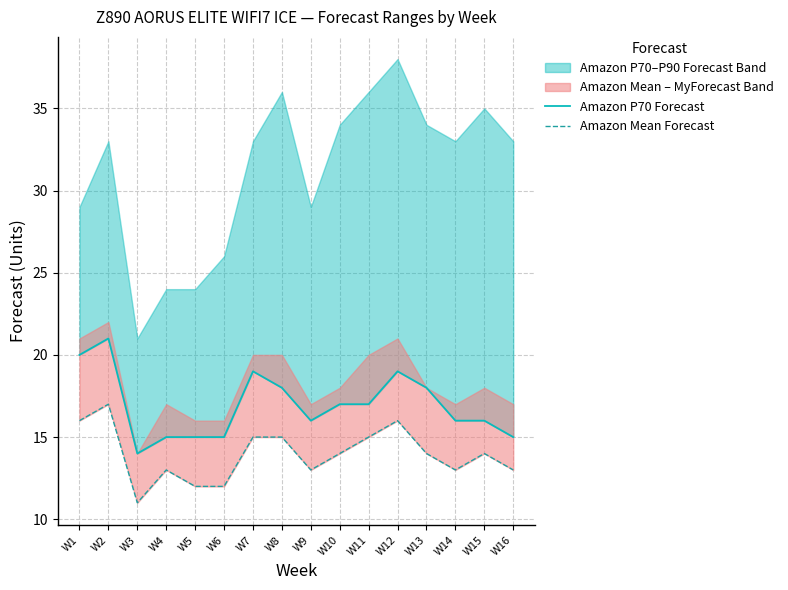

What value does the Amazon Mean Forecast series have at W9?

13